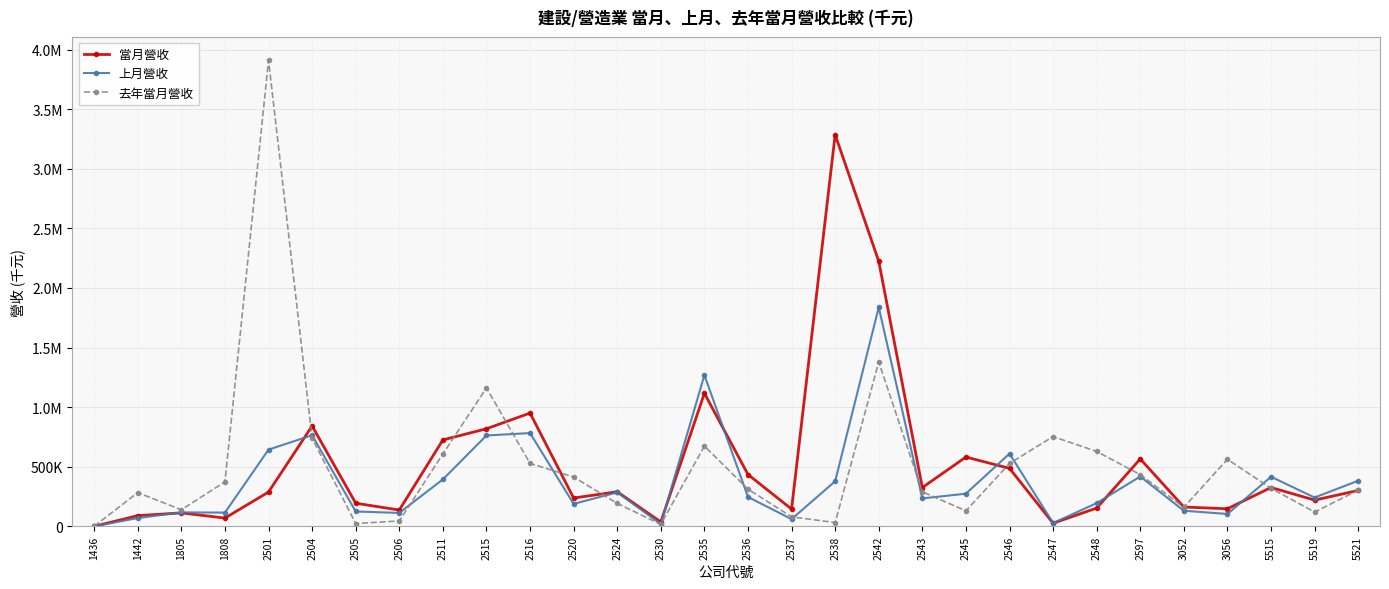

Is this an area chart (filled region under the line)?

No